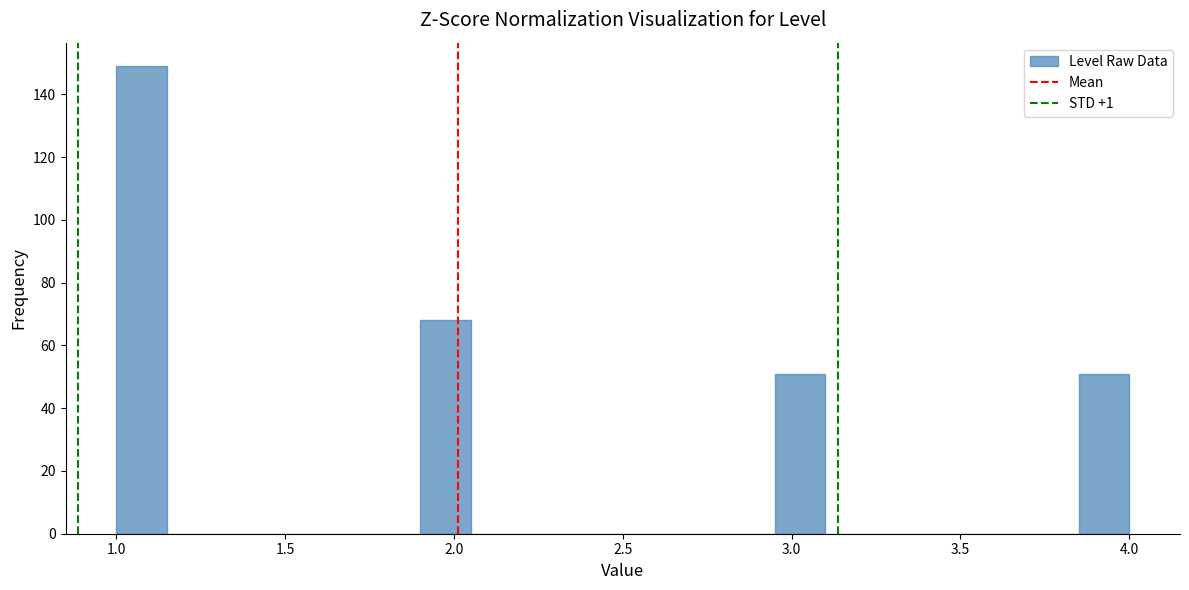

Read against the x-axis, roughly where is the centre of the tallest bar?

1.10